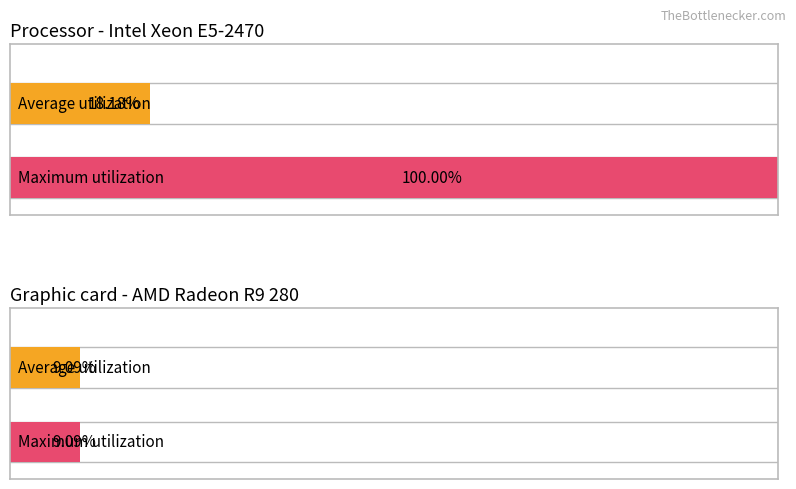

Does the chart contain any negative values?

No